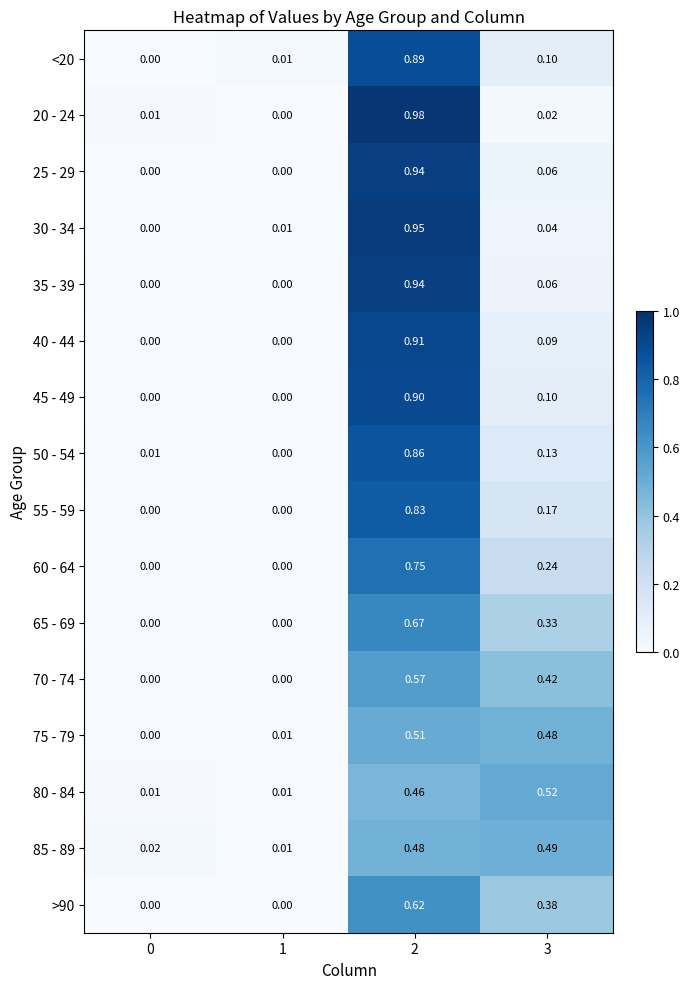

Which series changed the most between 2 and 3?

20 - 24